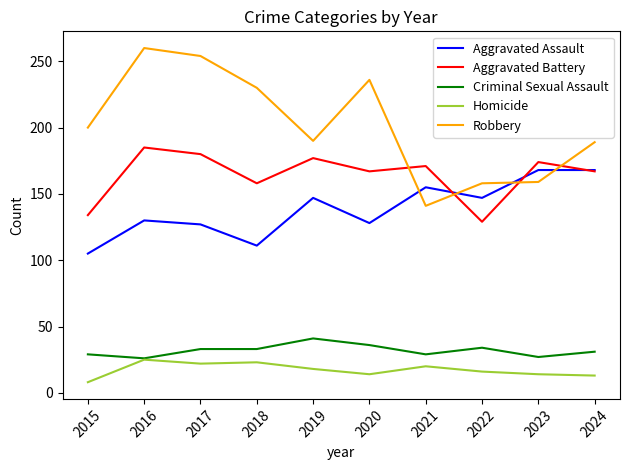

Which series has the widest spread of values?

Robbery